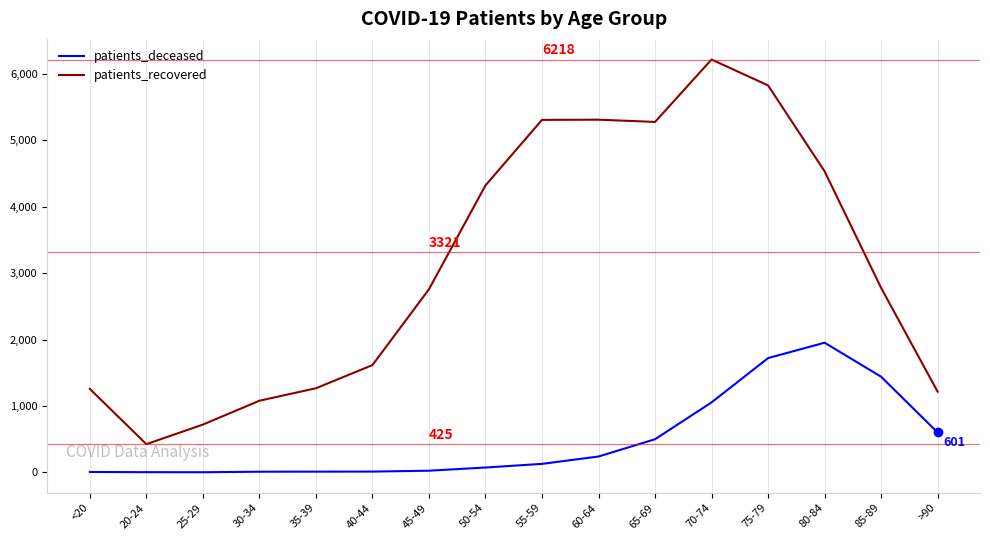

Does the chart have visible grid lines?

Yes